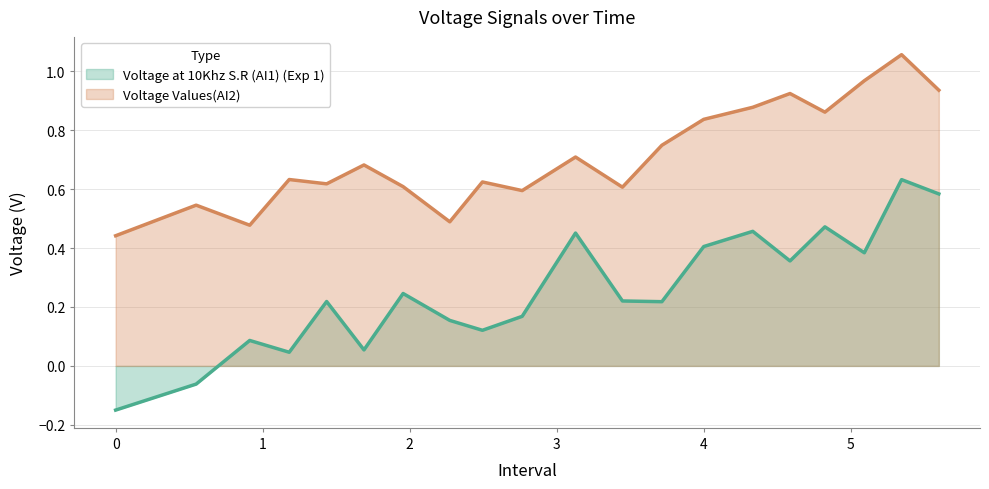

Which series has the largest total across all categories?

Voltage Values(AI2)